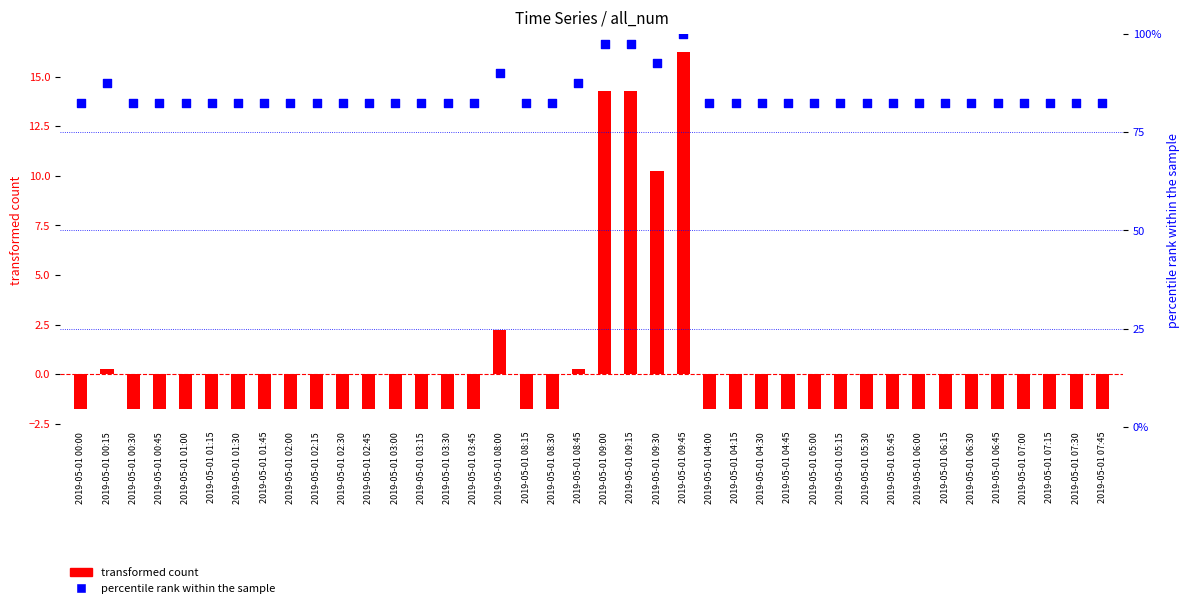

Which series contains the lowest Y value?

transformed count